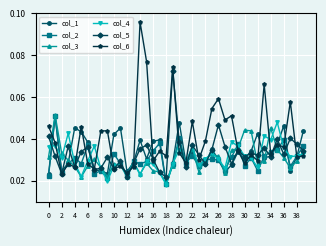

True or false: col_4 has more than 1 points higher than both neighbors.

True